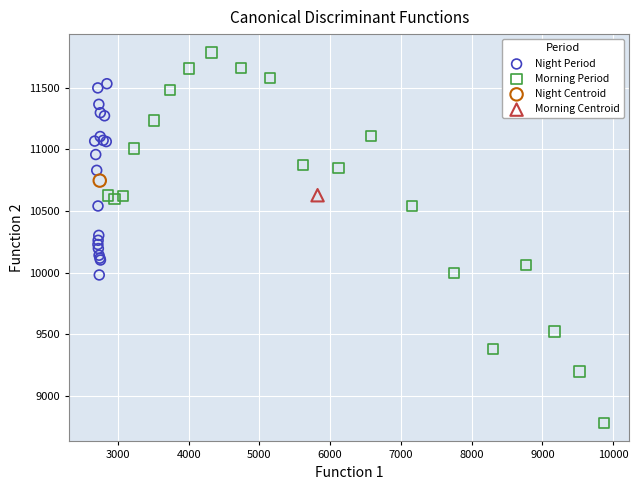

What are all the series names shown in the legend?

Night Period, Morning Period, Night Centroid, Morning Centroid